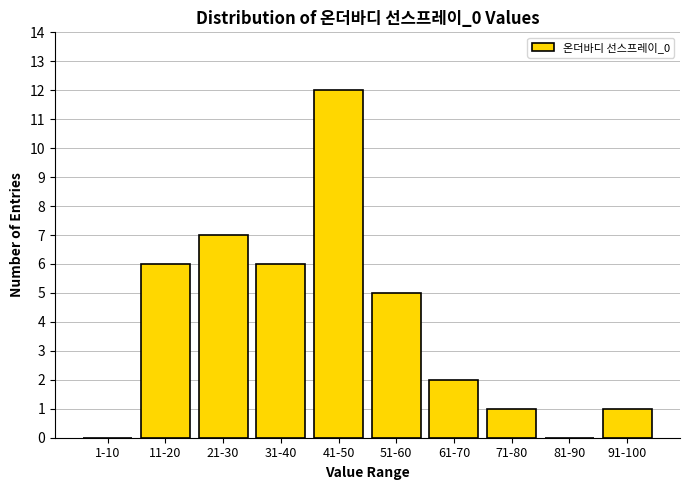

Reading left to right, list all the values displayed in this chart.

1-10=0	11-20=6	21-30=7	31-40=6	41-50=12	51-60=5	61-70=2	71-80=1	81-90=0	91-100=1